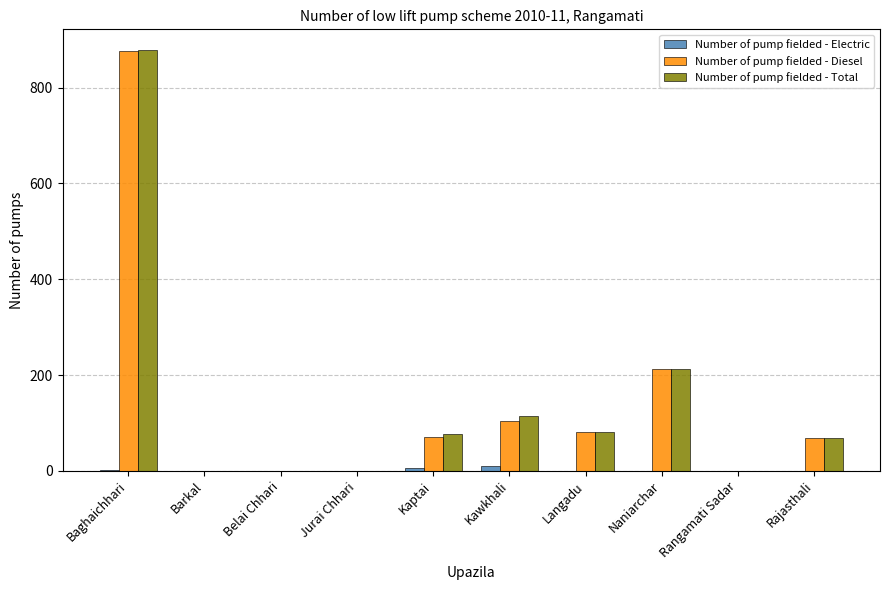

Count the number of data series in this chart.

3